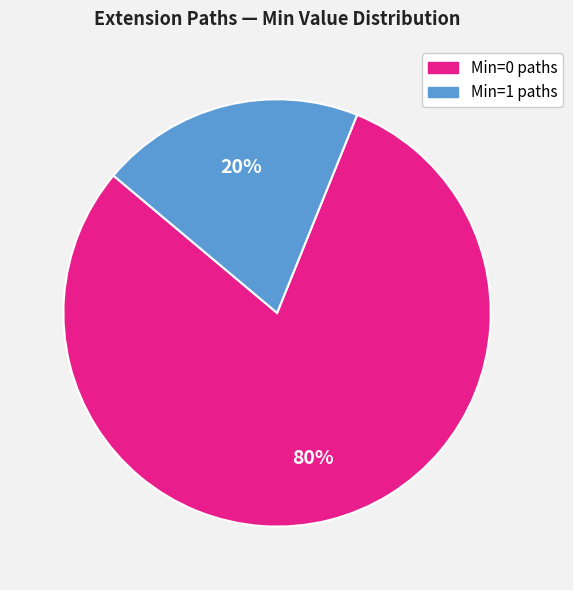

To the nearest percent, what is the average slice percentage?

50%